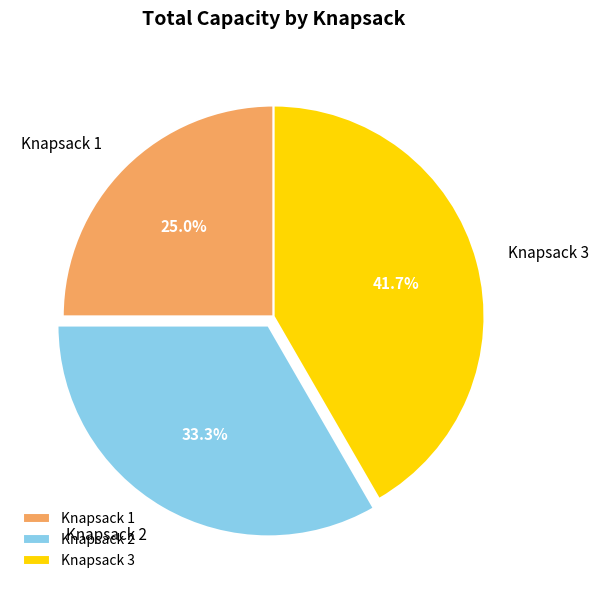

Is there any slice that represents more than half of the pie?

No